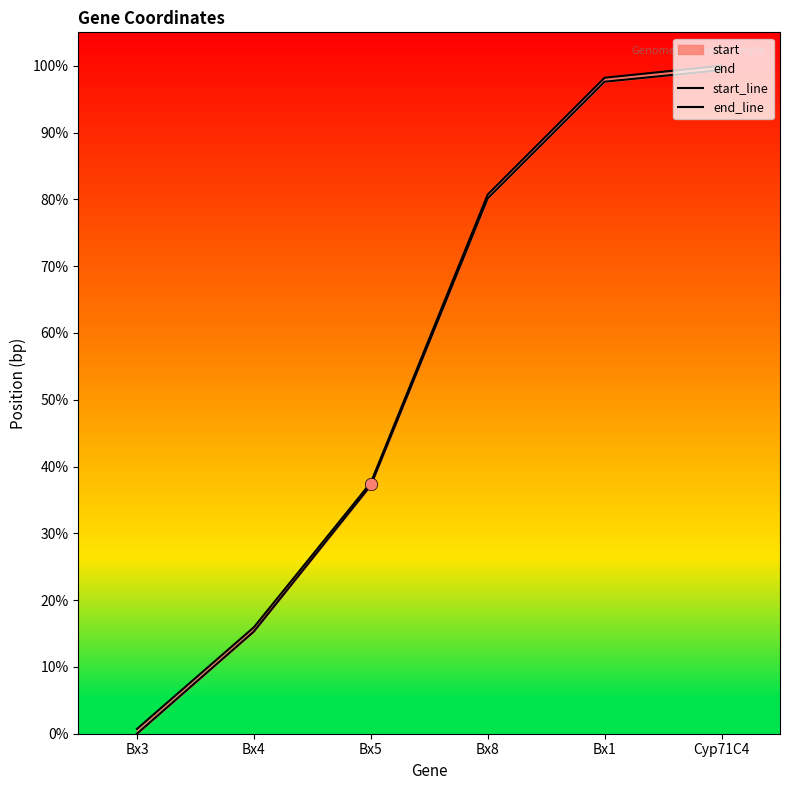

Which series has the largest Y range (max minus min)?

start_line